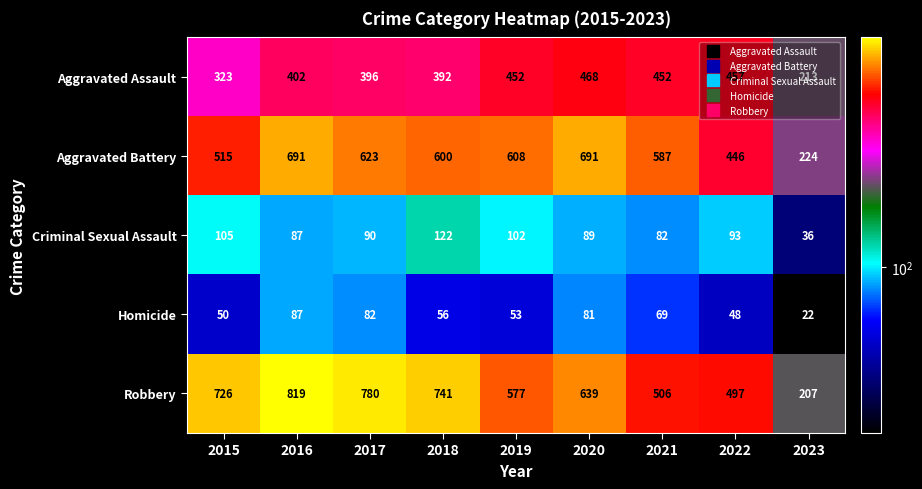

Which series has the largest total across all categories?

Robbery